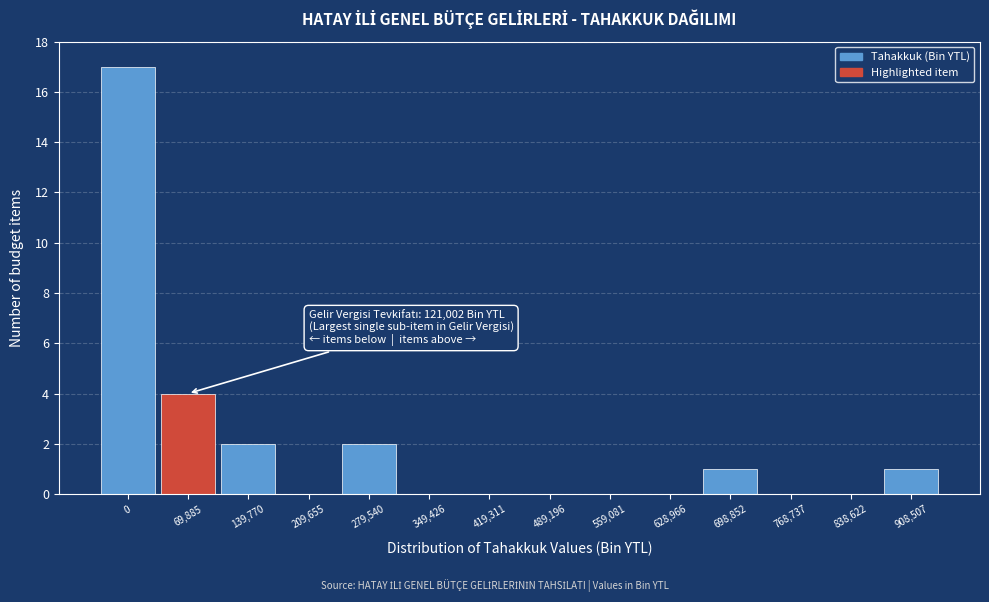

Reading right to left, transcribe all the data shown in this chart.

908,507=1	838,622=0	768,737=0	698,852=1	628,966=0	559,081=0	489,196=0	419,311=0	349,426=0	279,540=2	209,655=0	139,770=2	69,885=4	0=17